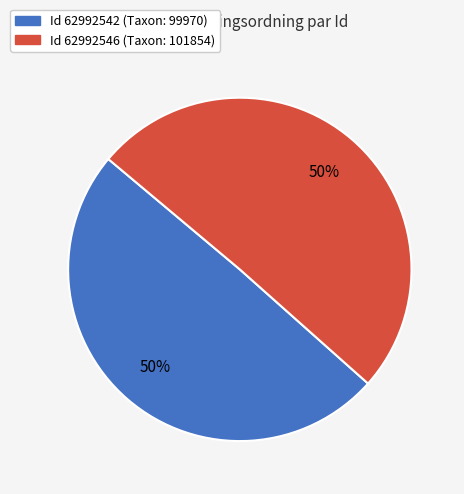

To the nearest percent, what is the average slice percentage?

50%